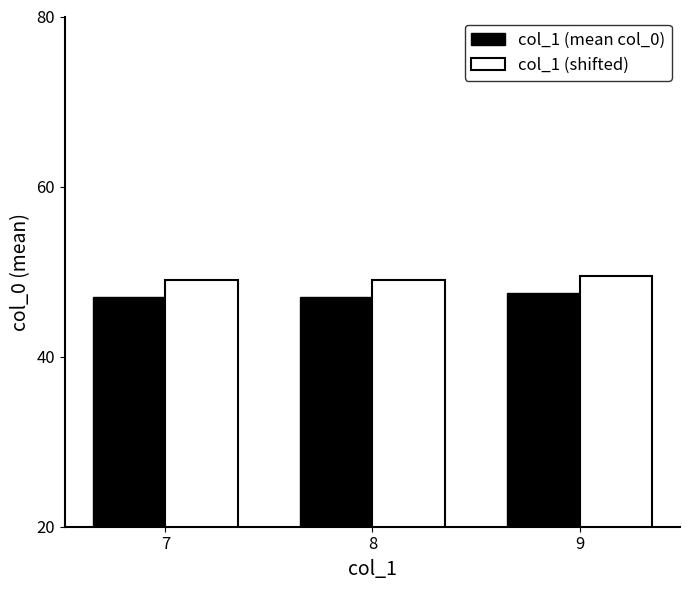

What is the greatest value displayed?

49.5